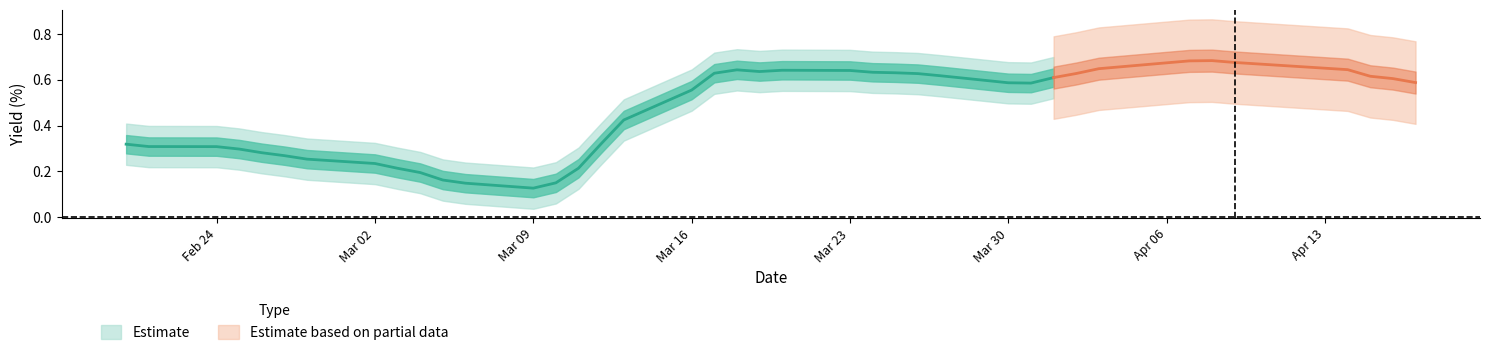

How many values are between 0 and 1?

40